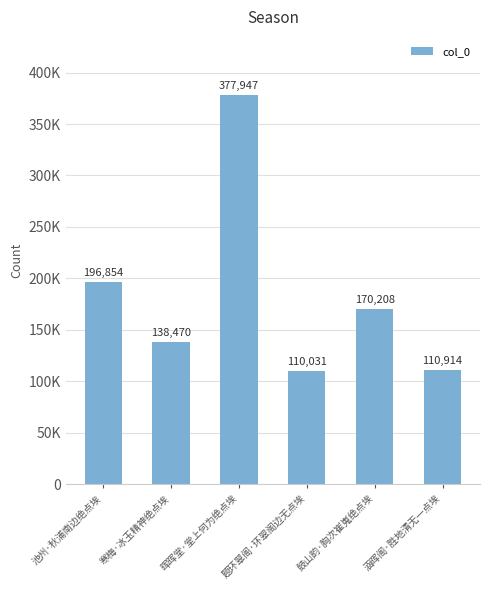

What is the difference between the maximum and second lowest values?

267033